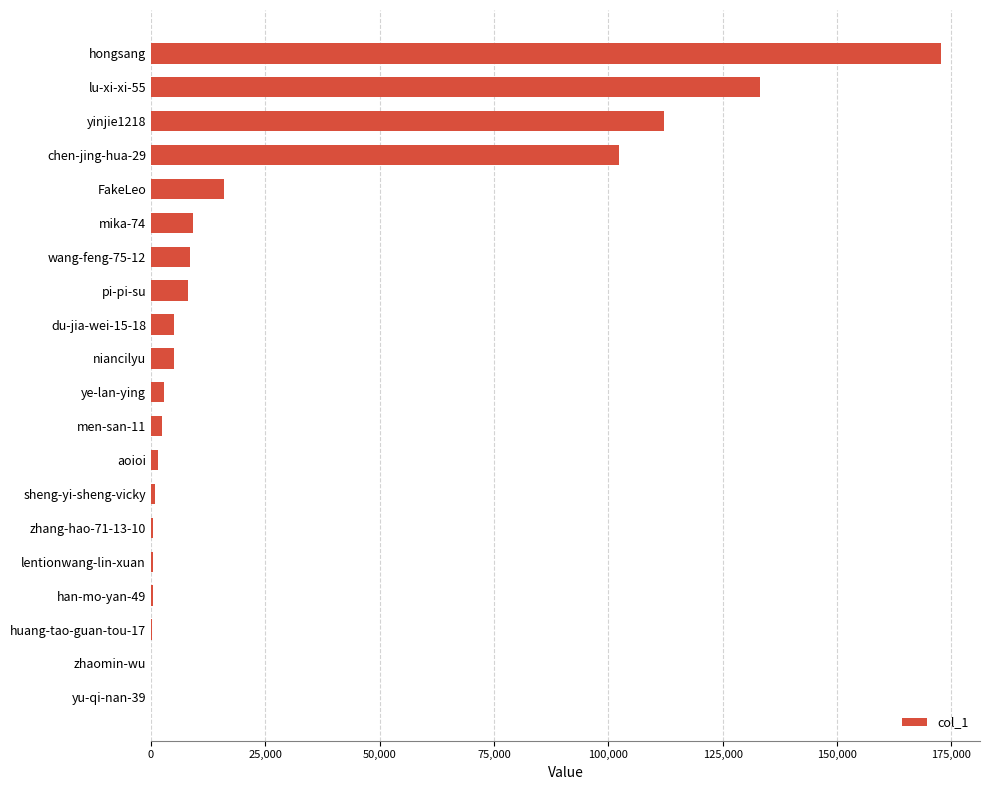

At which category does the chart reach its peak across all series?

hongsang